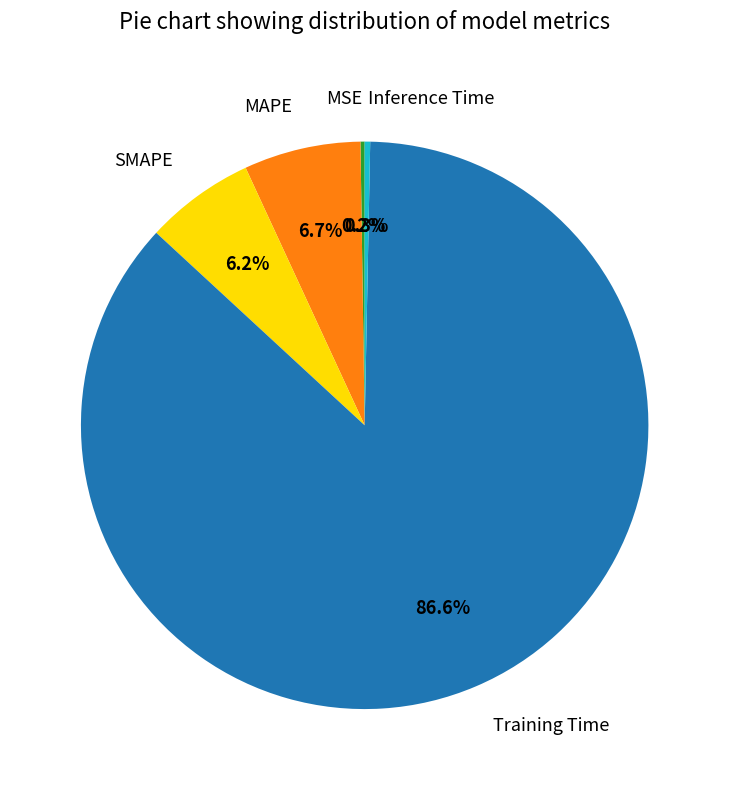

Which category has the biggest portion of the pie?

Training Time